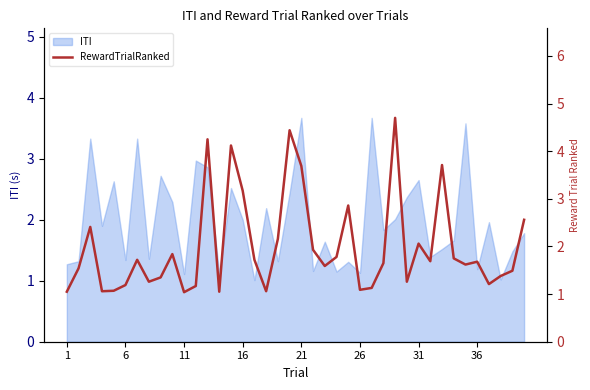

The chart shows a value of 1.8 at 23. True or false?

True